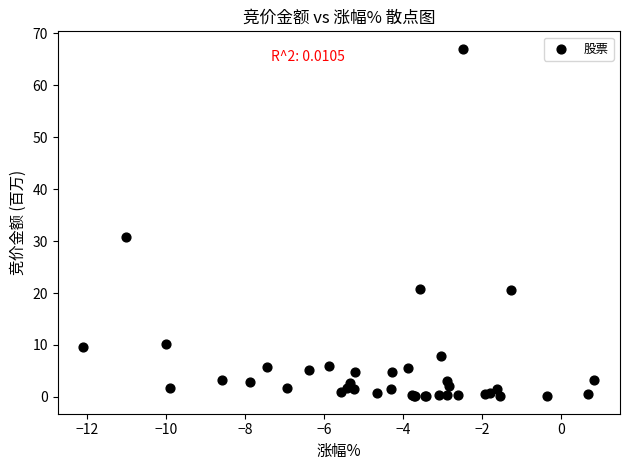

What Y value in the scatter plot is closest to 33?

30.8